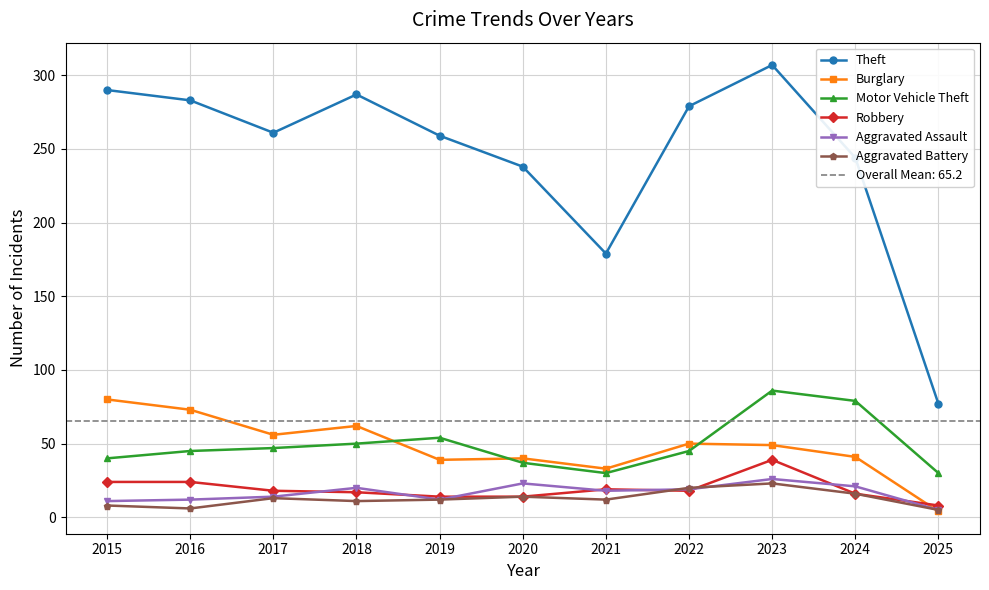

Where does the Burglary series first go above 49?

2015